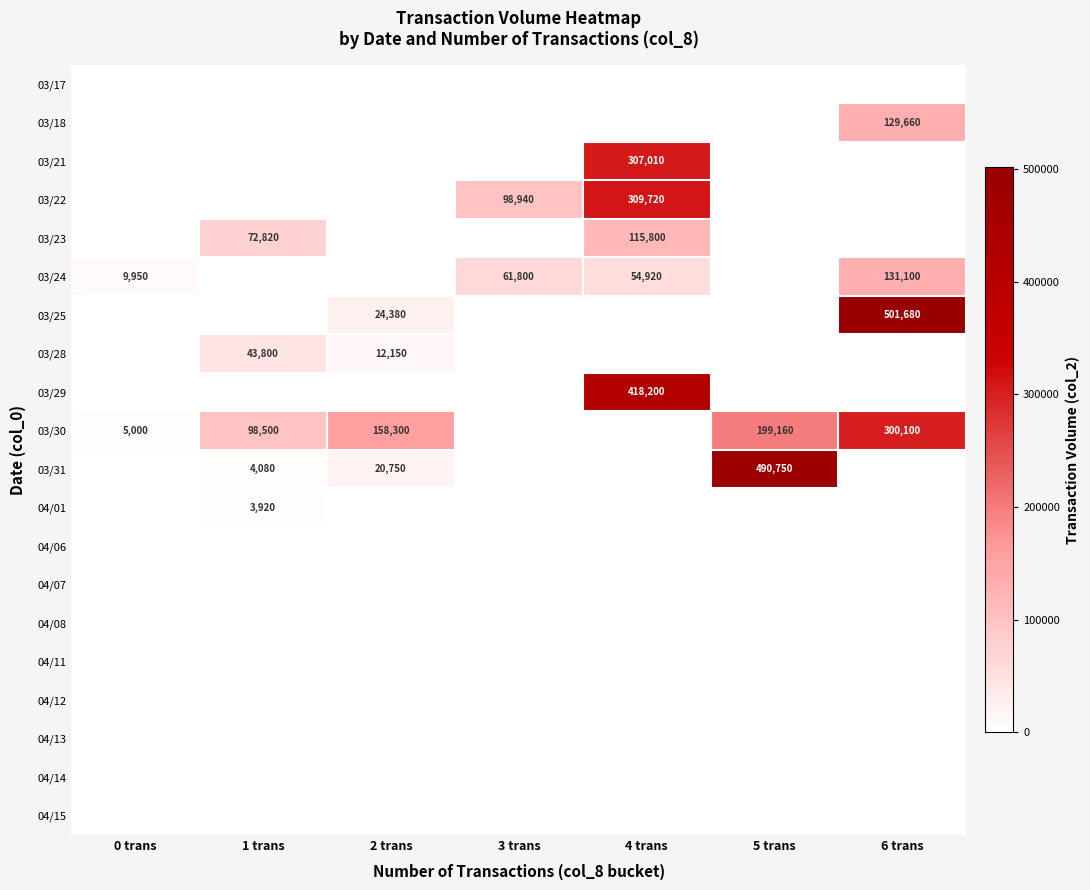

The 03/28 series shows 19439 at 2 trans. True or false?

False